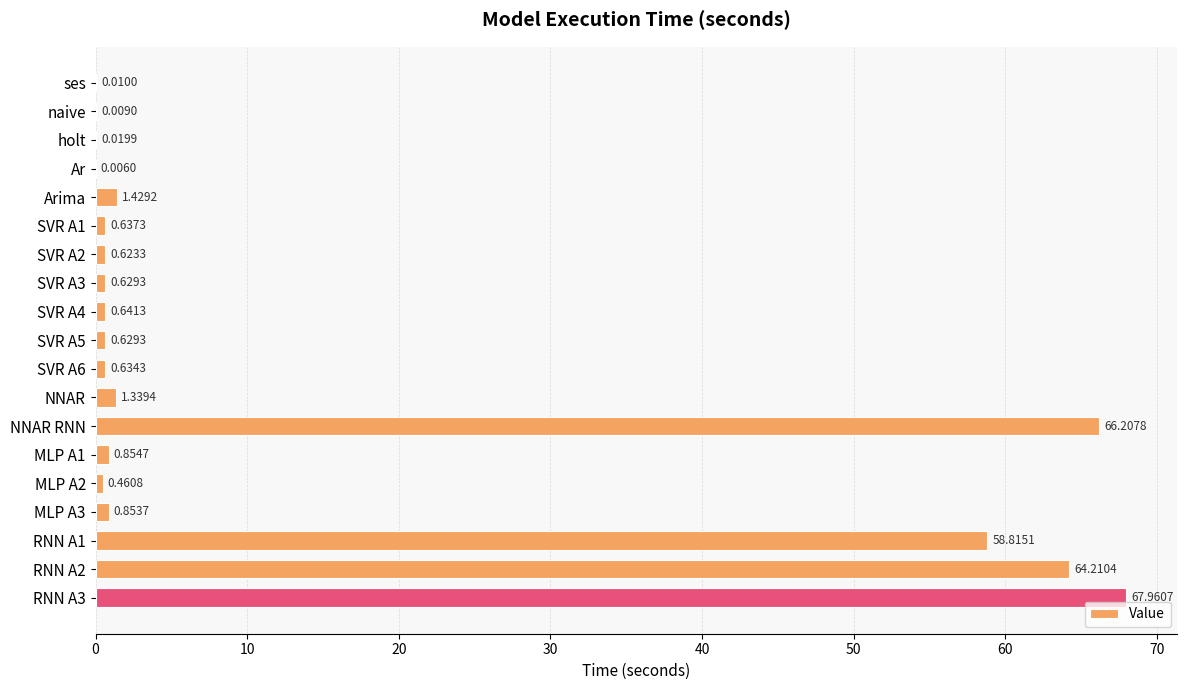

What is the sum of the values at MLP A1 and SVR A3?

1.5